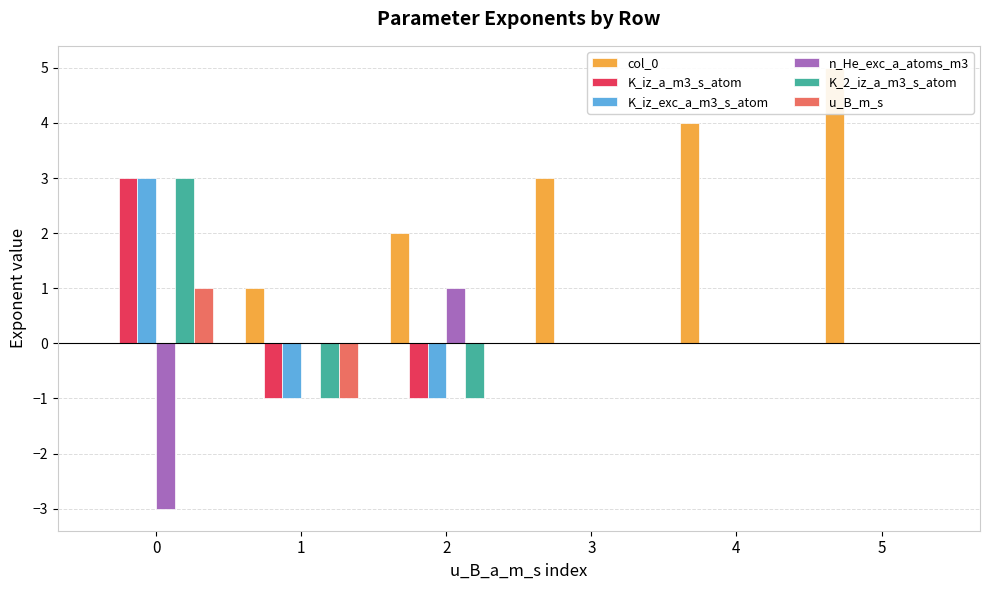

Rank the series by their maximum value, from highest to lowest.

col_0, K_iz_a_m3_s_atom, K_iz_exc_a_m3_s_atom, K_2_iz_a_m3_s_atom, n_He_exc_a_atoms_m3, u_B_m_s